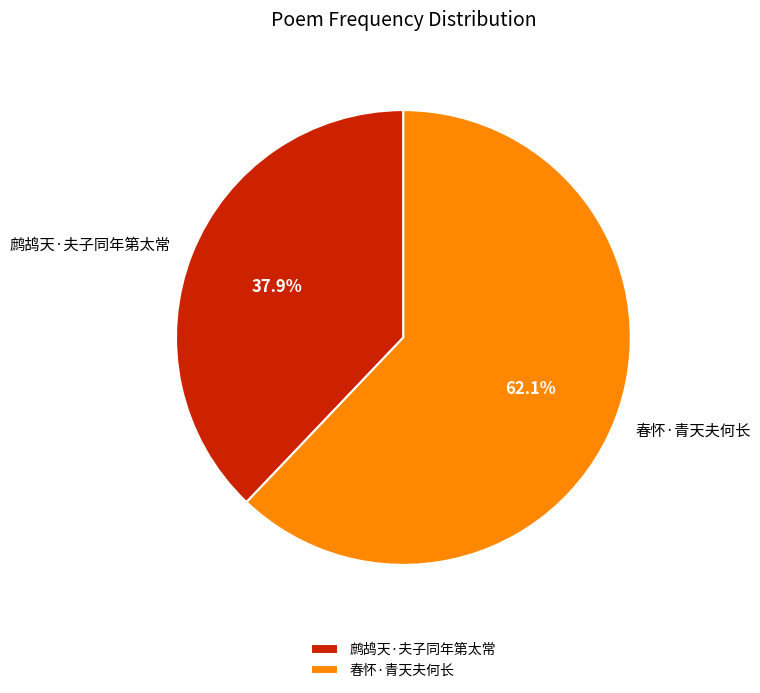

To the nearest percent, what is the combined percentage of 春怀·青天夫何长 and 鹧鸪天·夫子同年第太常?

100%